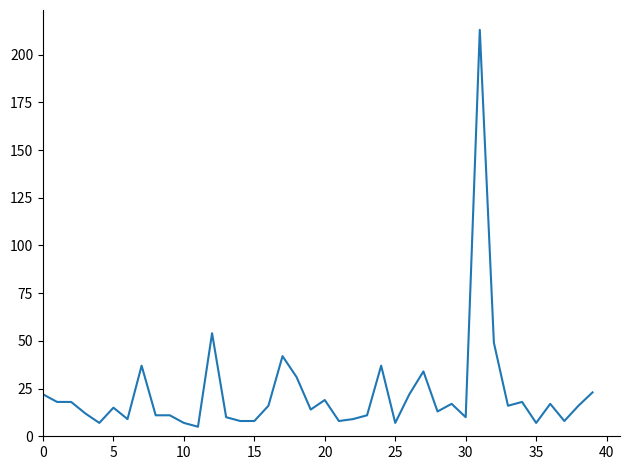

Reading left to right, transcribe all the data shown in this chart.

22	18	18	12	7	15	9	37	11	11	7	5	54	10	8	8	16	42	31	14	19	8	9	11	37	7	22	34	13	17	10	213	49	16	18	7	17	8	16	23